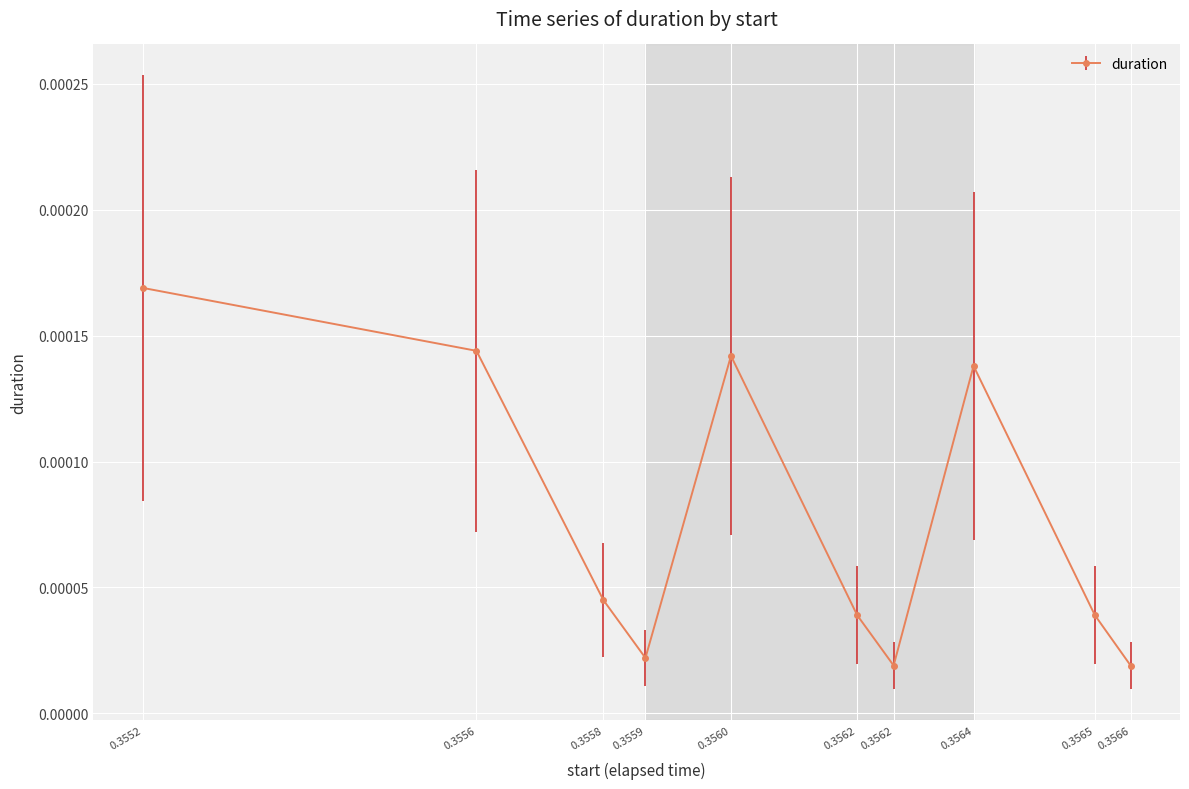

List the labels in order of value, largest first.

0.3552, 0.3556, 0.3560, 0.3564, 0.3558, 0.3562, 0.3565, 0.3559, 0.3562, 0.3566